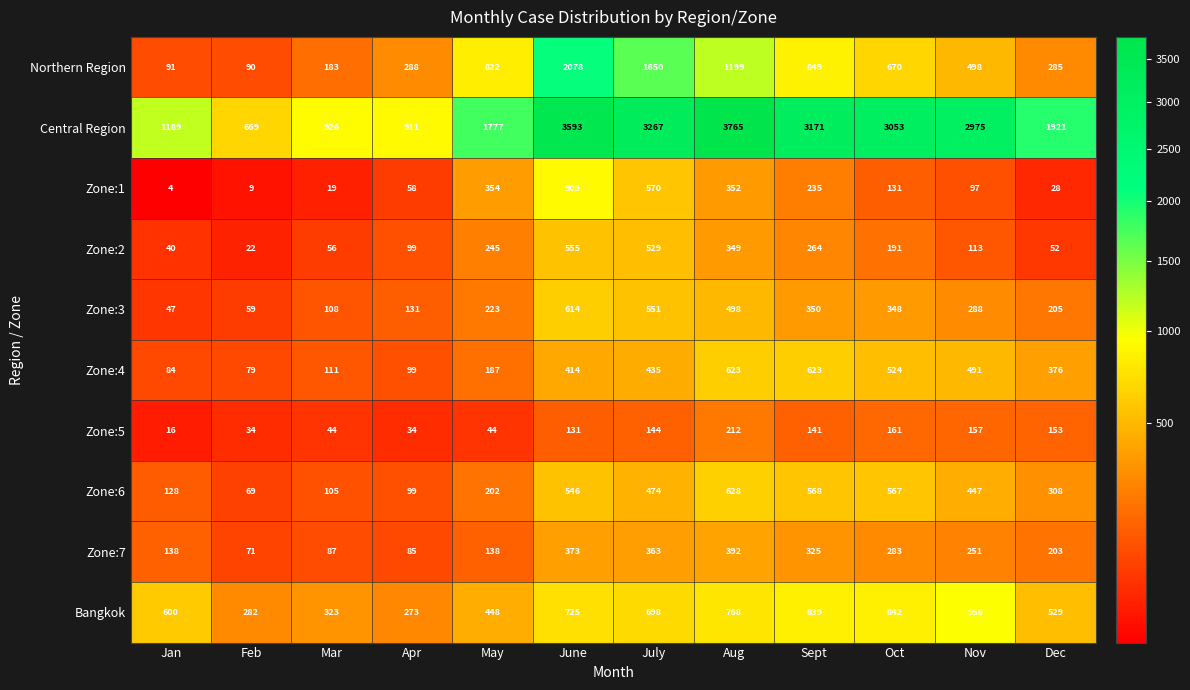

True or false: Zone:5 has a value of 62 at Sept.

False